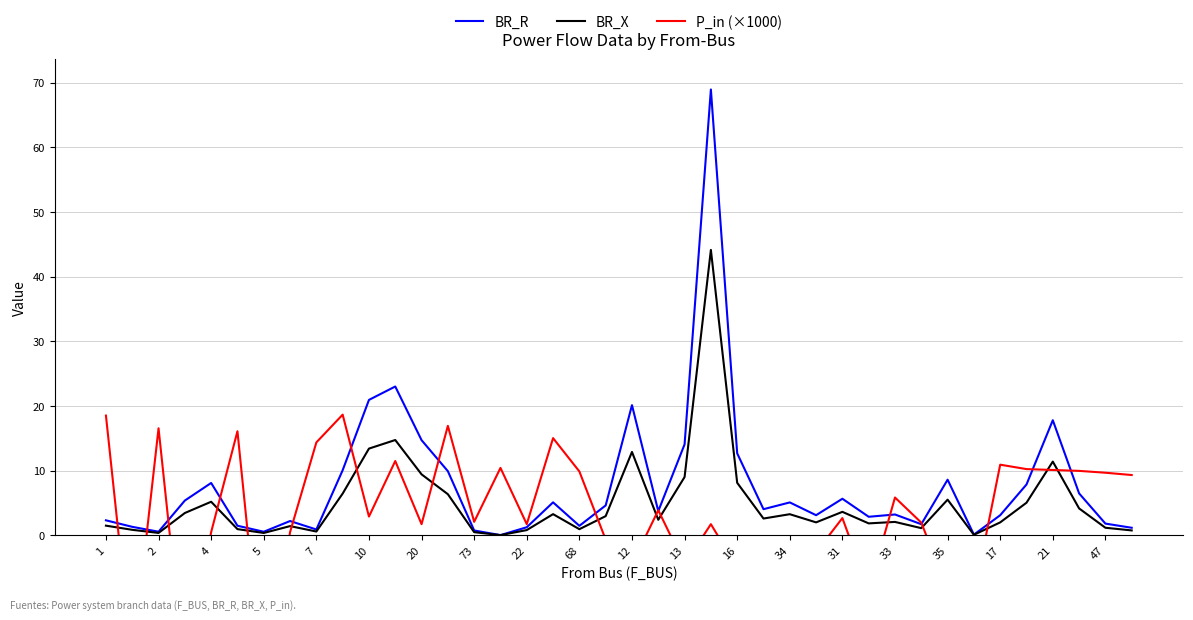

What is the highest value of the BR_R series?

69.0